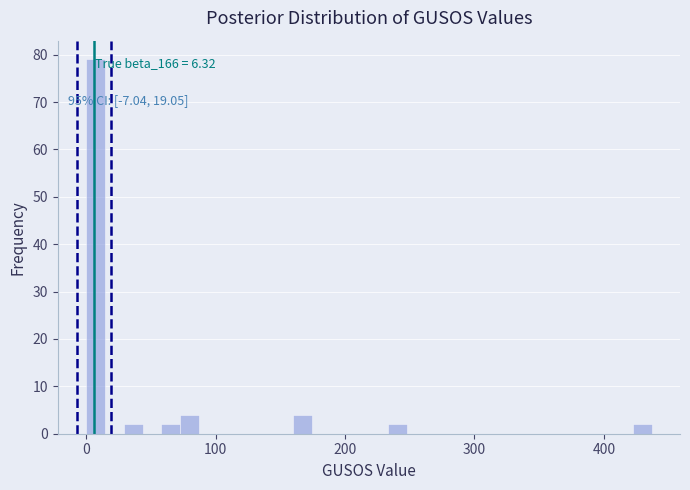

Around what value on the x-axis is the tallest bar? Give the approximate position of its centre, as read against the axis.

10